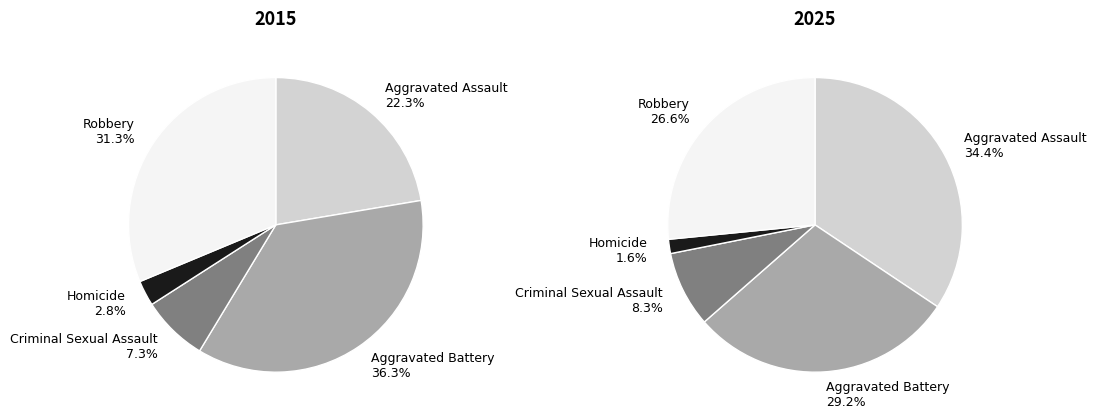

To the nearest percent, what percentage of the pie is Homicide?

2%